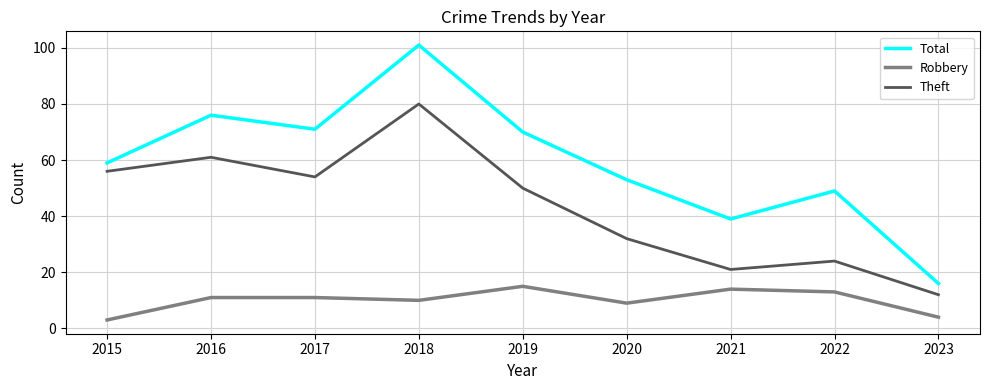

Which series has the widest spread of values?

Total